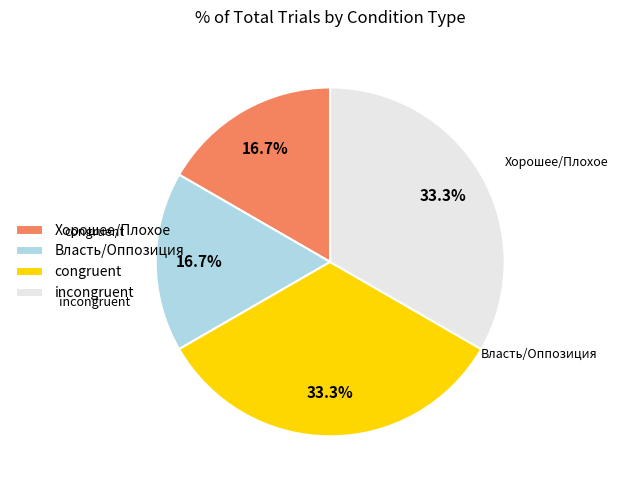

Does Власть/Оппозиция represent more than half of the total?

No